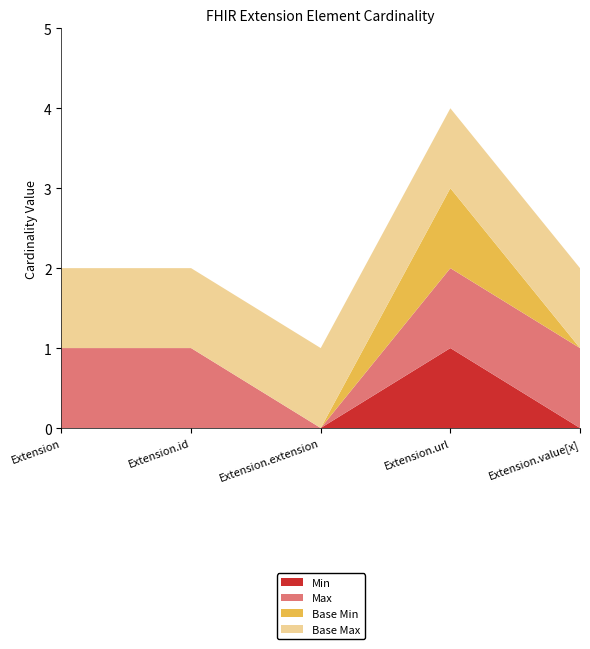

Reading left to right, list all the values displayed in this chart.

Min: 0	0	0	1	0
Max_numeric: 1	1	0	1	1
Base Min: 0	0	0	1	0
Base Max_numeric: 1	1	1	1	1